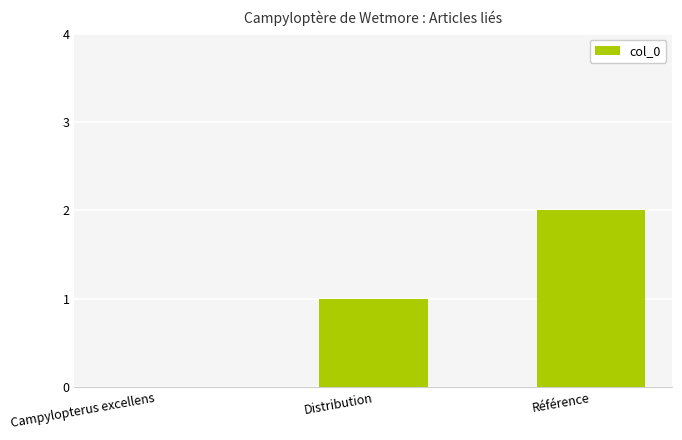

Are the bars grouped side by side (vs. stacked)?

No